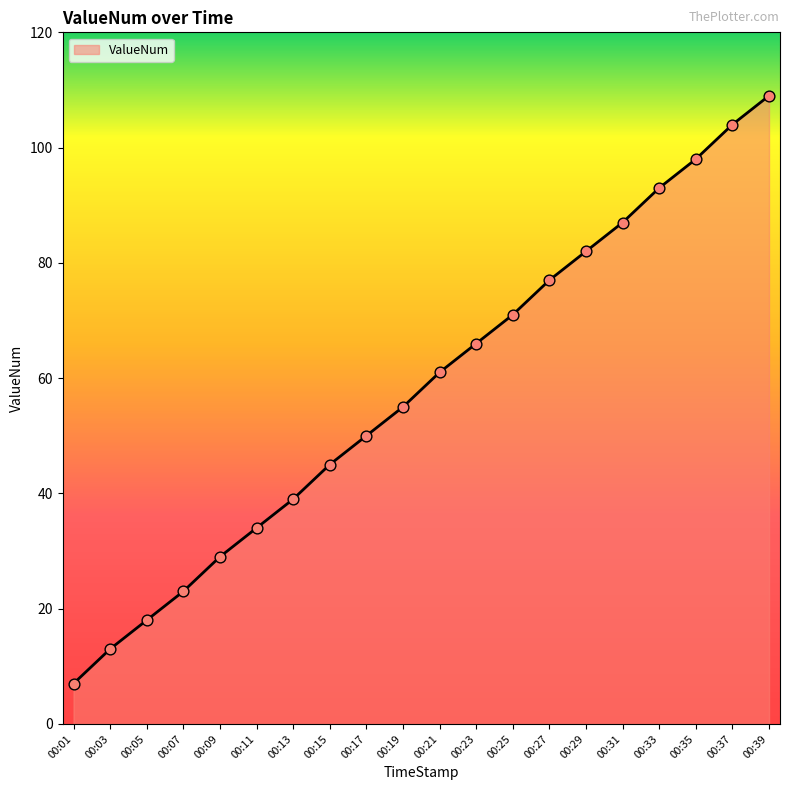

What is the change in value from 00:01 to 00:15?

+38